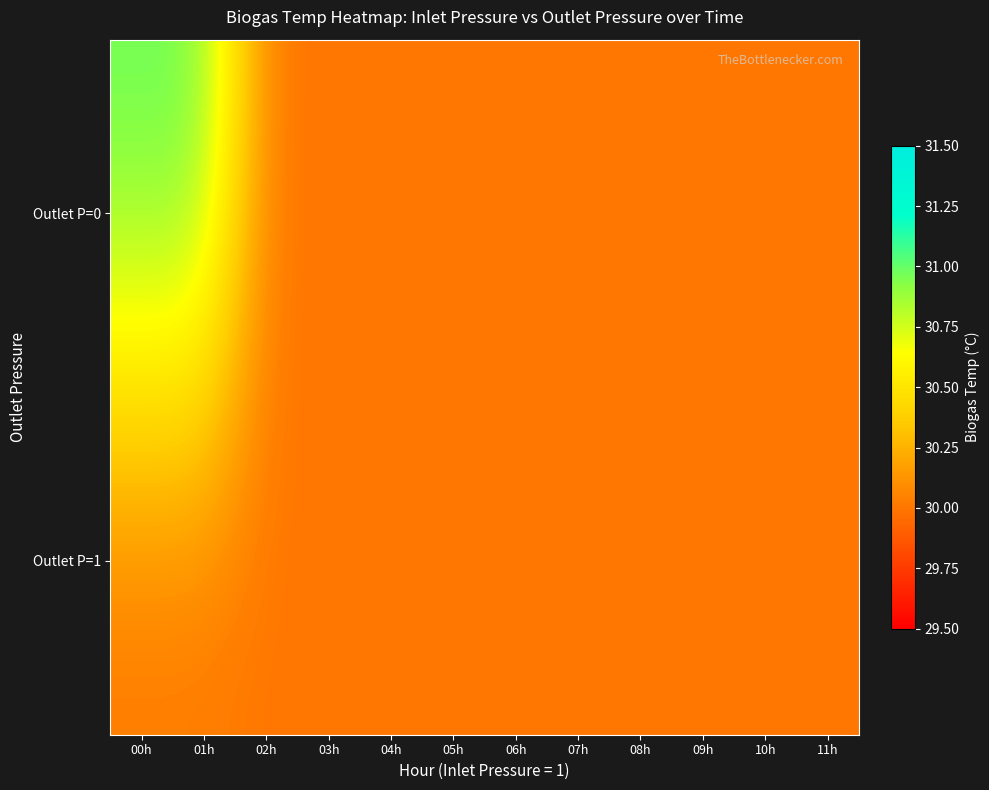

What is the total value across all series at 03h?

60